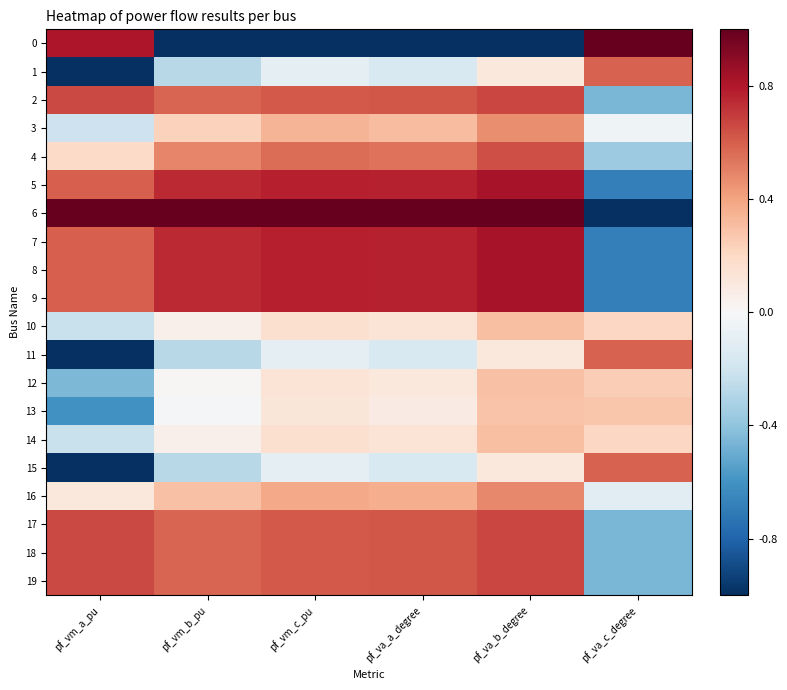

How many categories are shown in the chart?

6